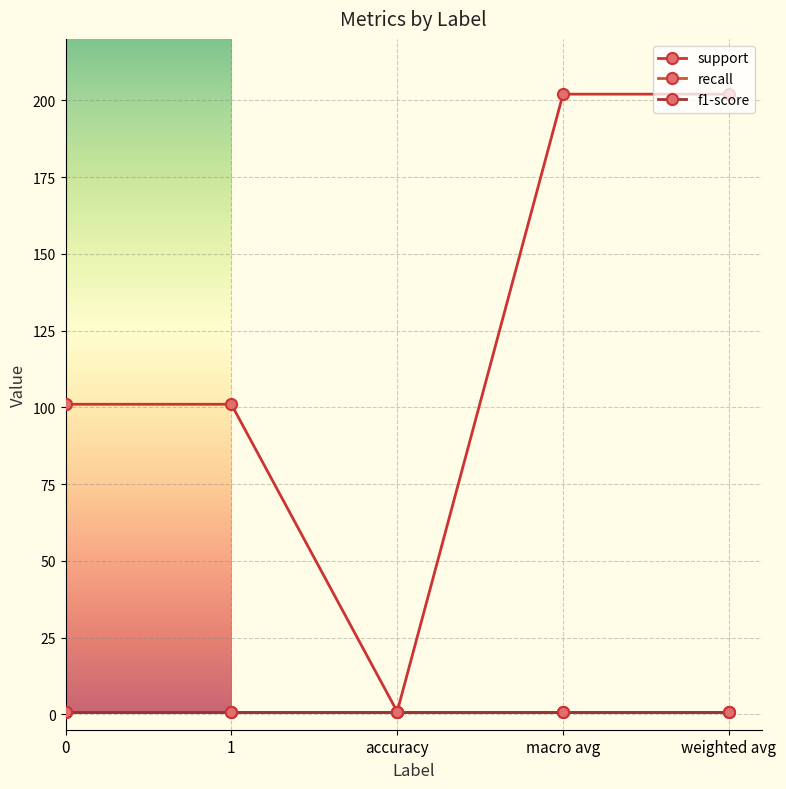

Read the f1-score value at 1.

0.9